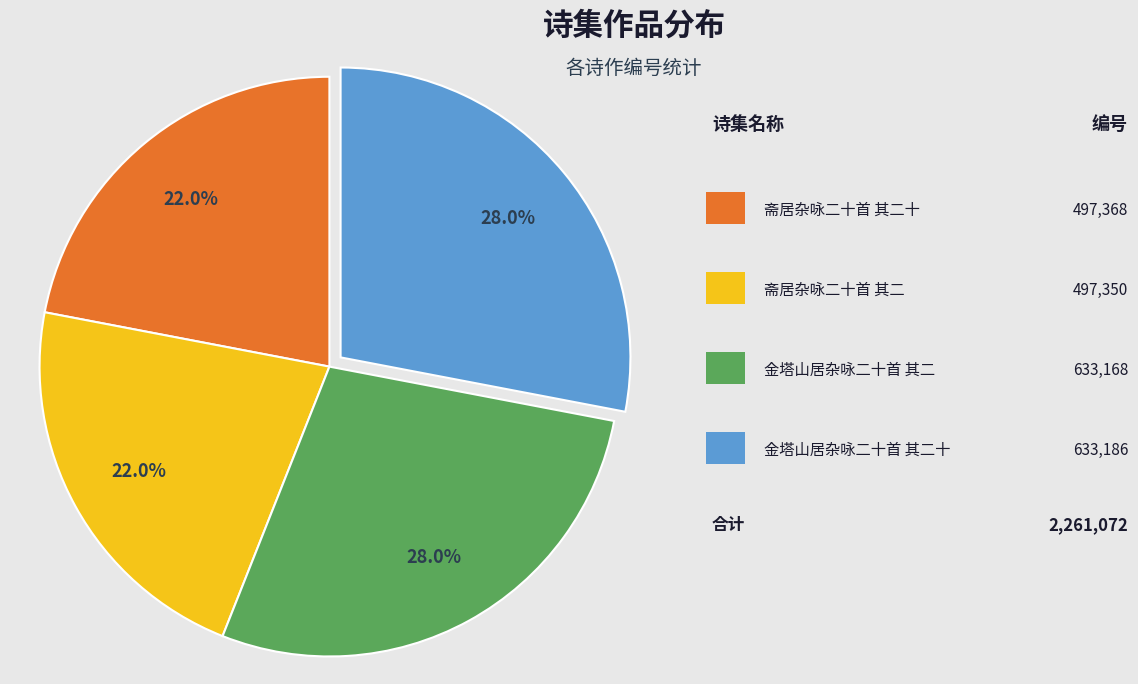

To the nearest percent, what is the difference between the largest and smallest slice percentages?

6%